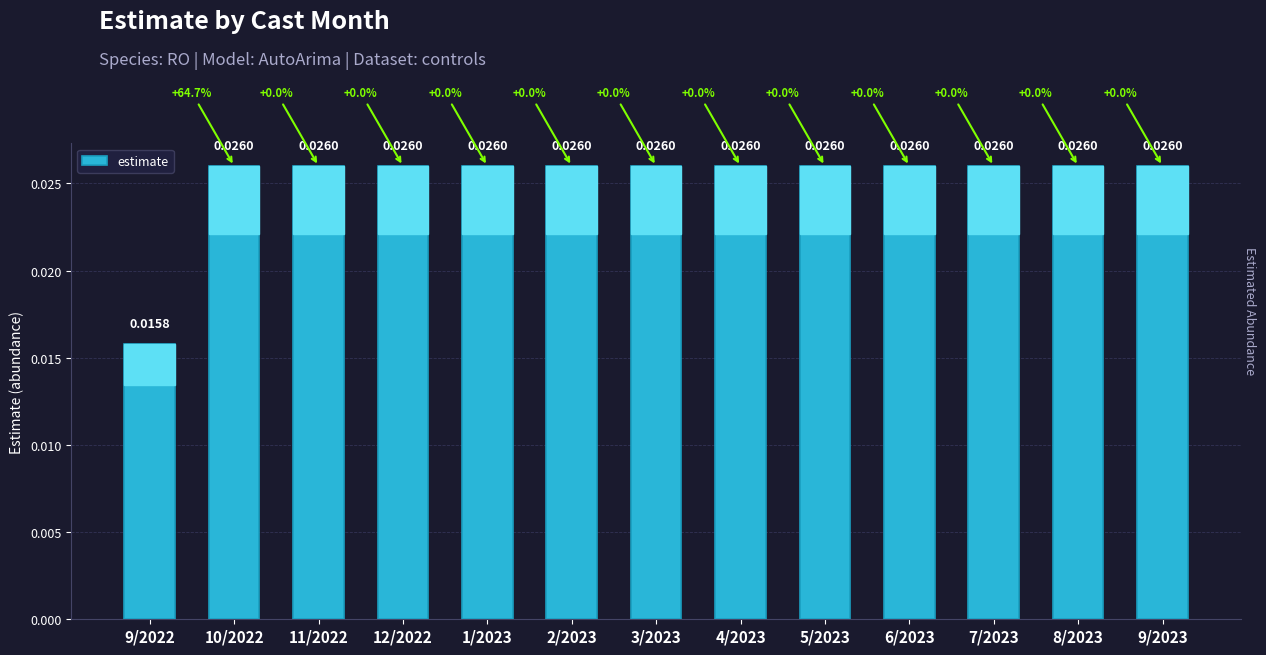

What is the label of the 4th bar from the right?

6/2023